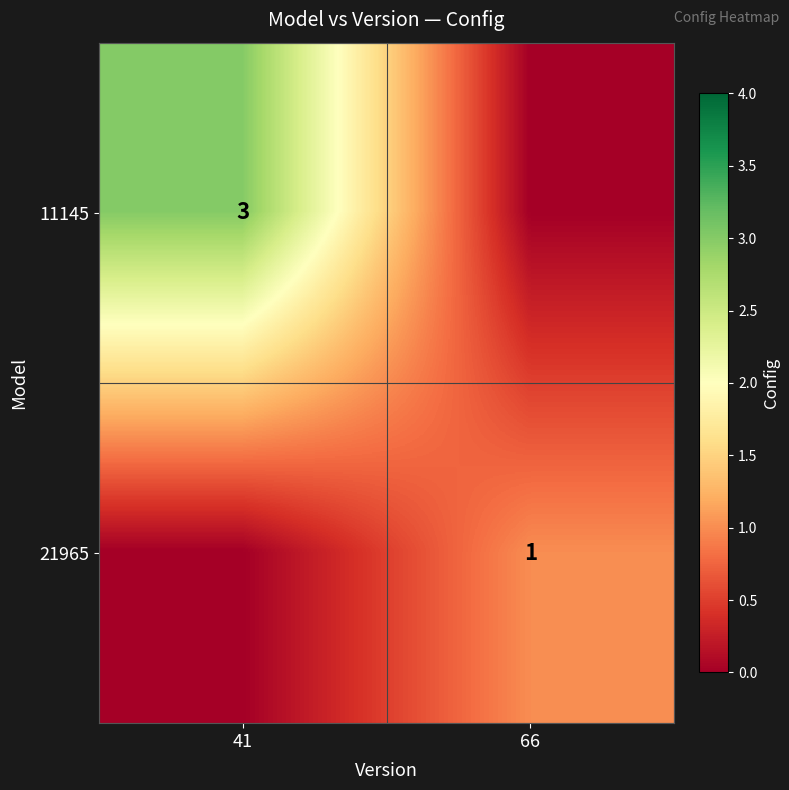

The value of 21965 at 66 is 1. True or false?

True